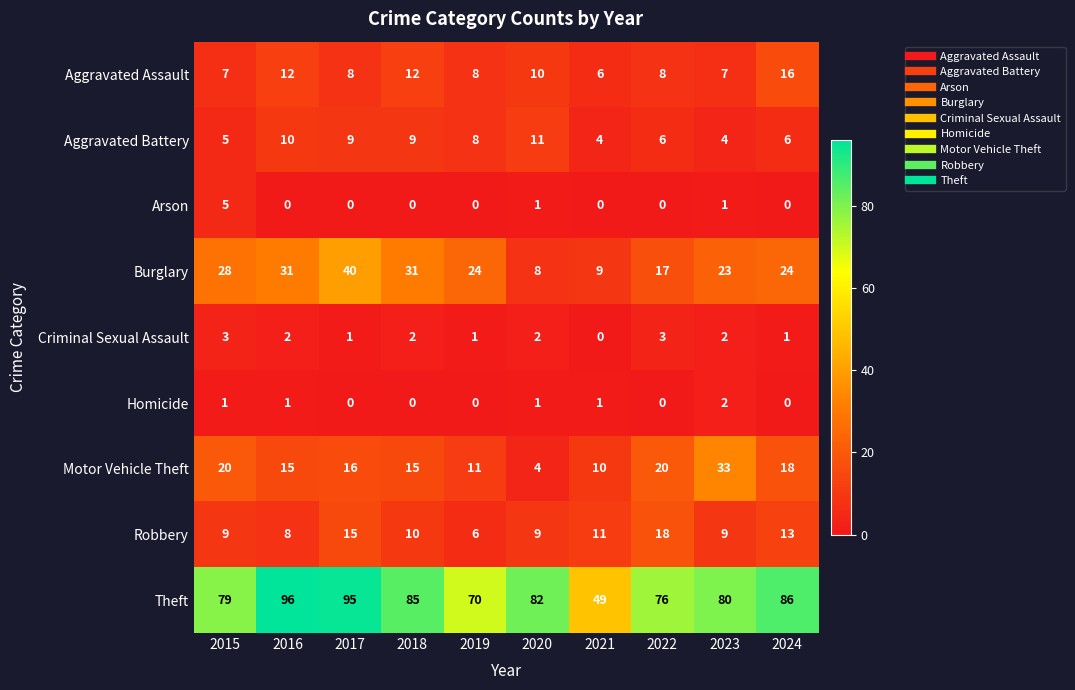

What is the sum of the Robbery values at 2017 and 2020?

24